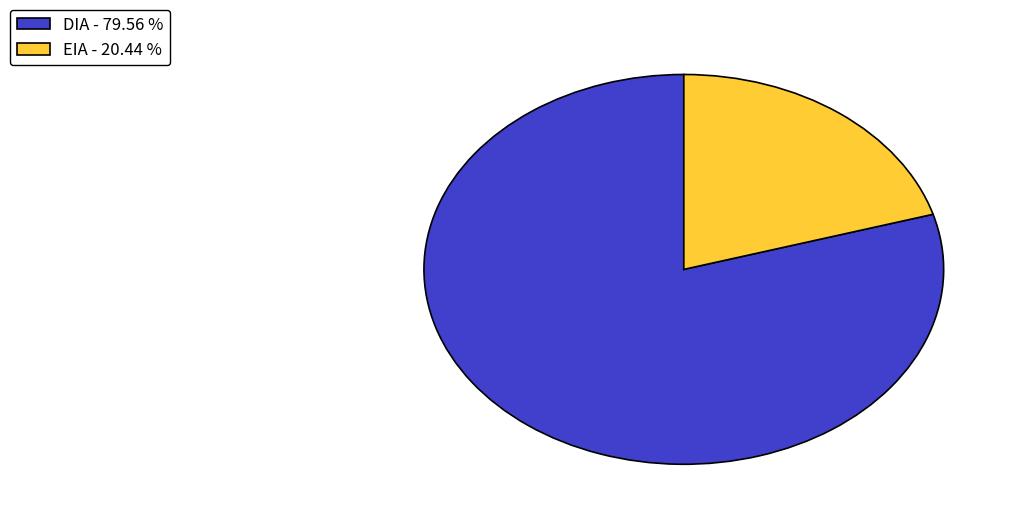

Approximately how many times larger is the value at EIA - 20.44 % compared to DIA - 79.56 %?

0.3